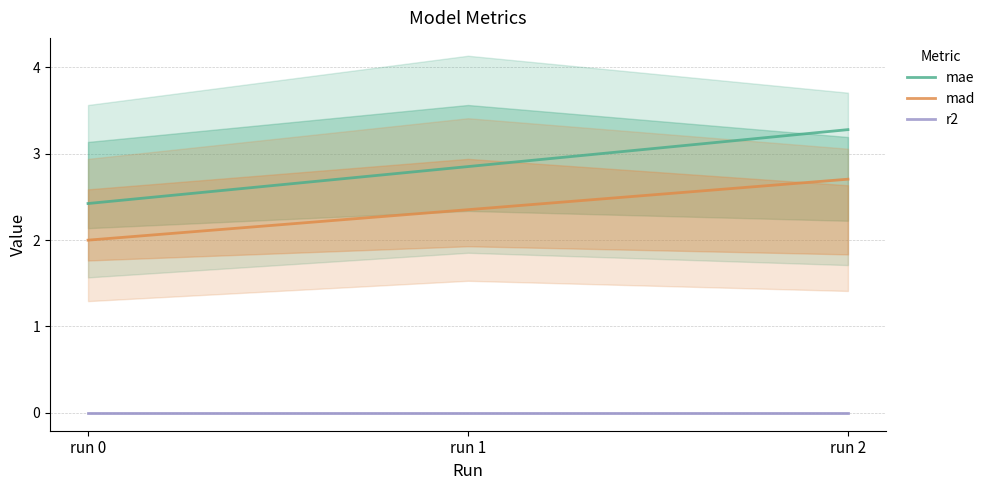

Rank the categories by r2 value from lowest to highest.

run 2, run 1, run 0